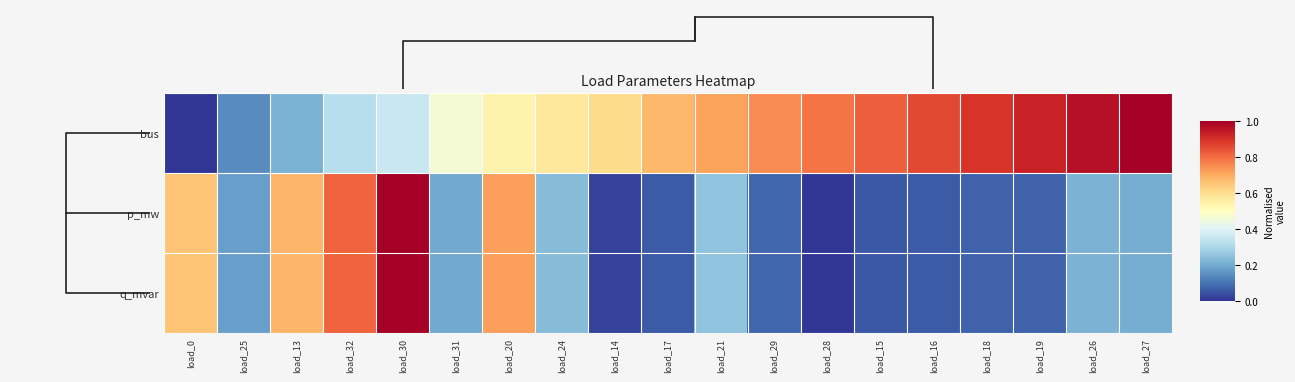

Which category has the highest value across all series?

load_27